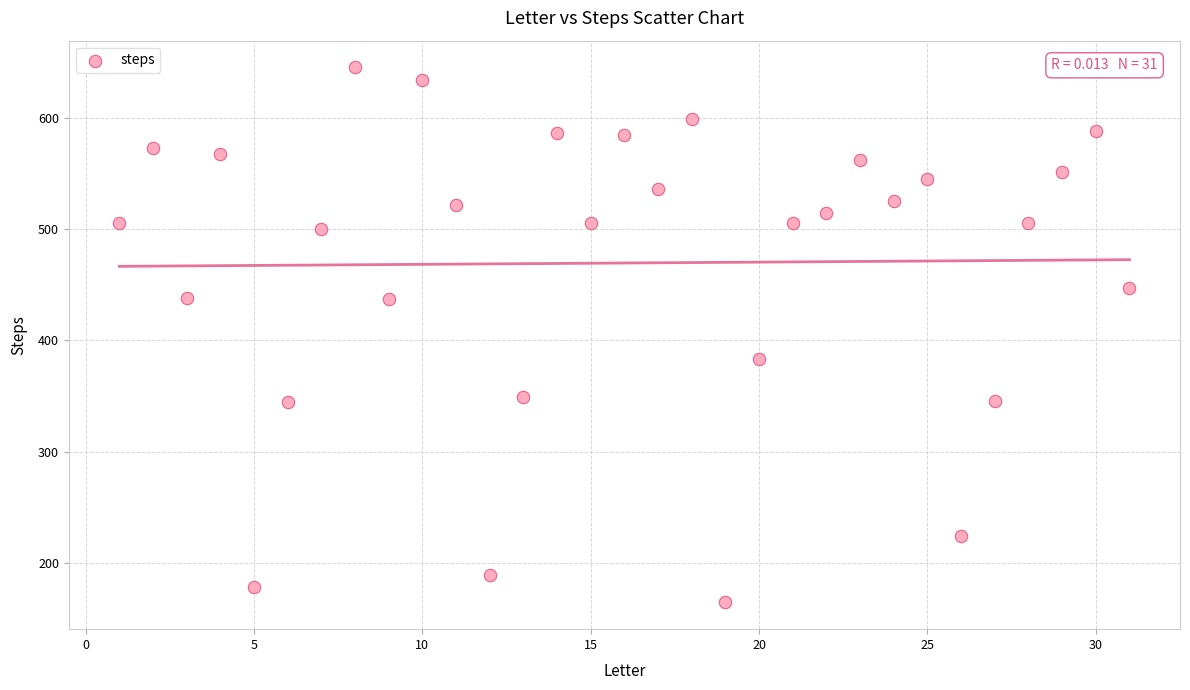

What is the range of X values (max minus min)?

30